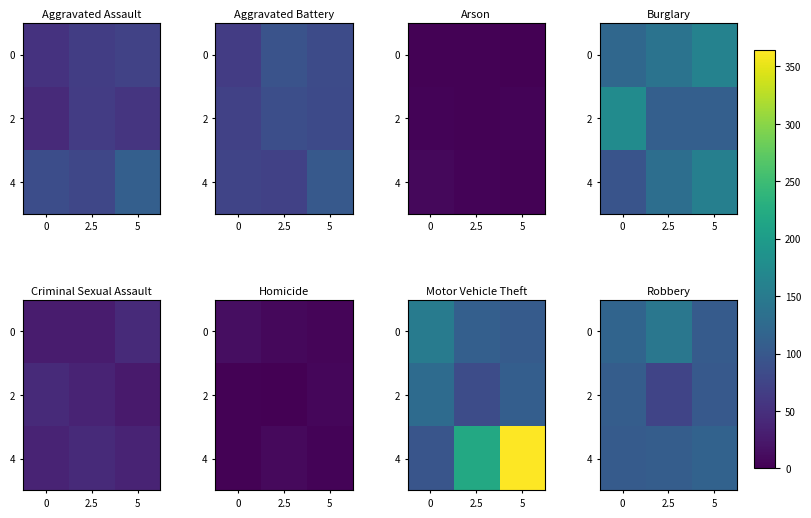

At how many categories does at least one series exceed 84?

3